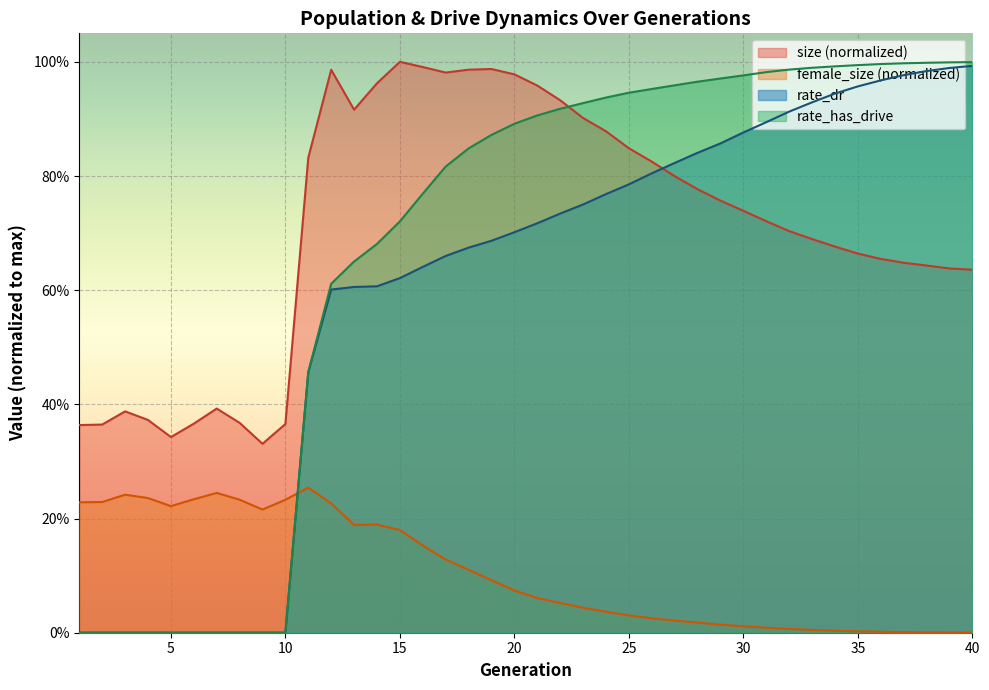

Which series has the largest total across all categories?

size (normalized)